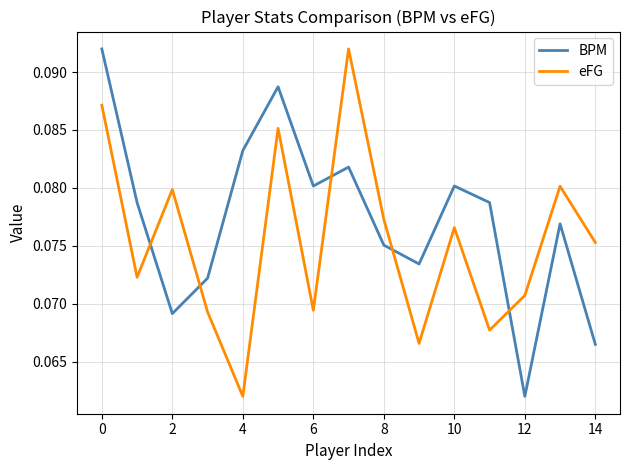

How many intersections are there between BPM and eFG?

5